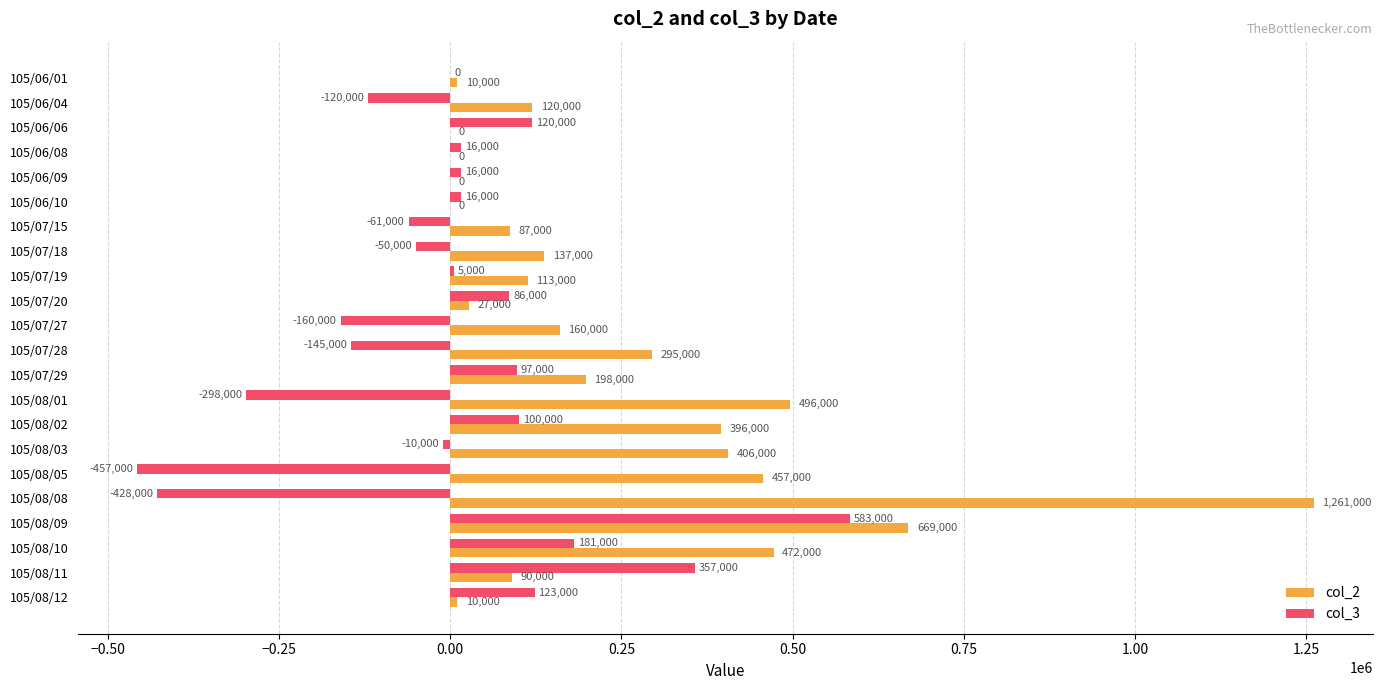

At which category does the chart reach its peak across all series?

105/08/08